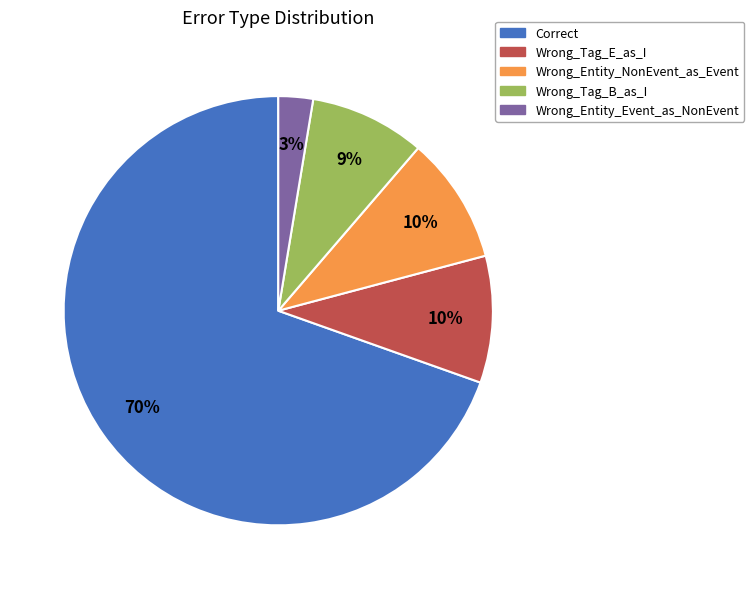

What is the smallest slice in the pie chart?

Wrong_Entity_Event_as_NonEvent